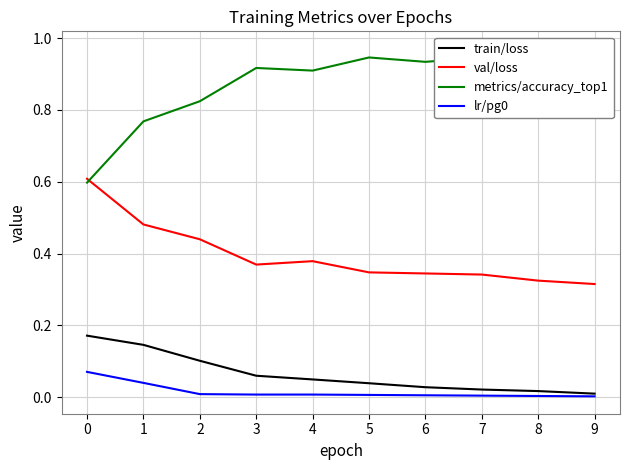

Does the chart have visible grid lines?

Yes